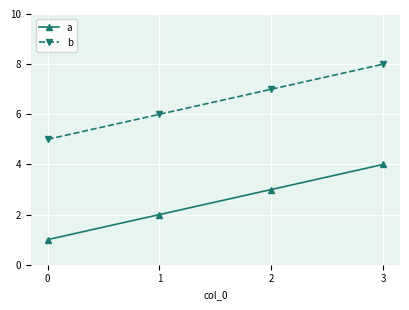

Does the chart display data point markers on the line(s)?

Yes